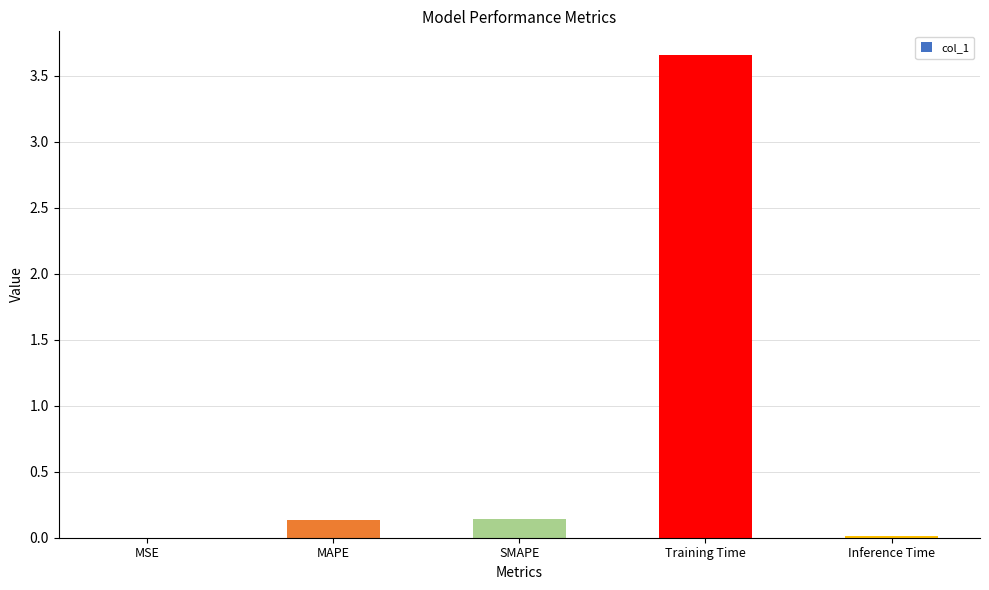

The value at MAPE is 0.1. True or false?

True